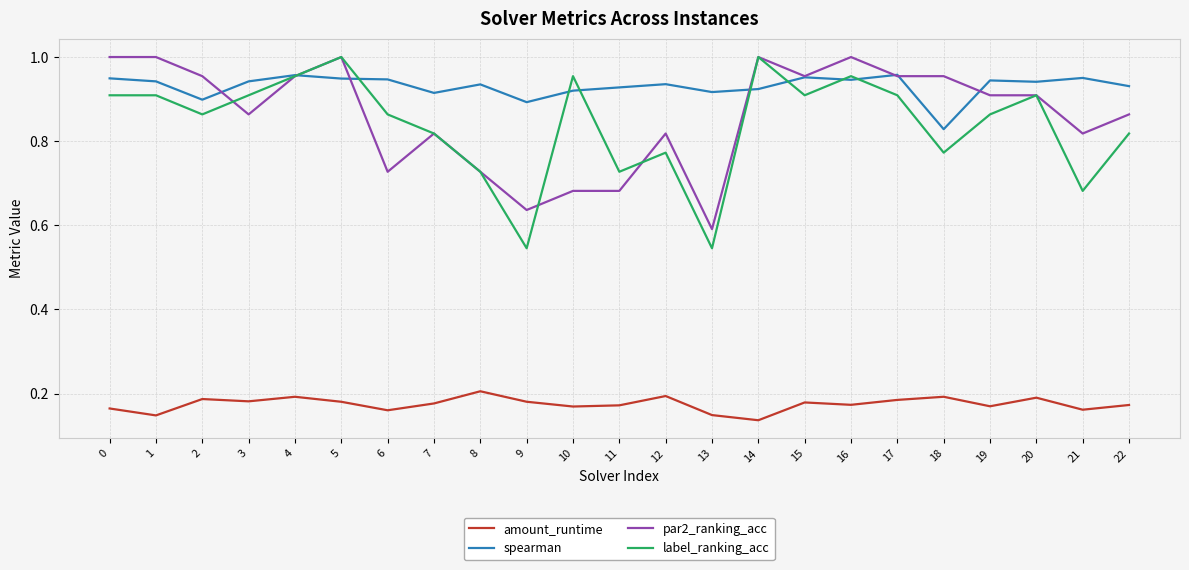

Count the par2_ranking_acc values in the range 0 to 1.

23